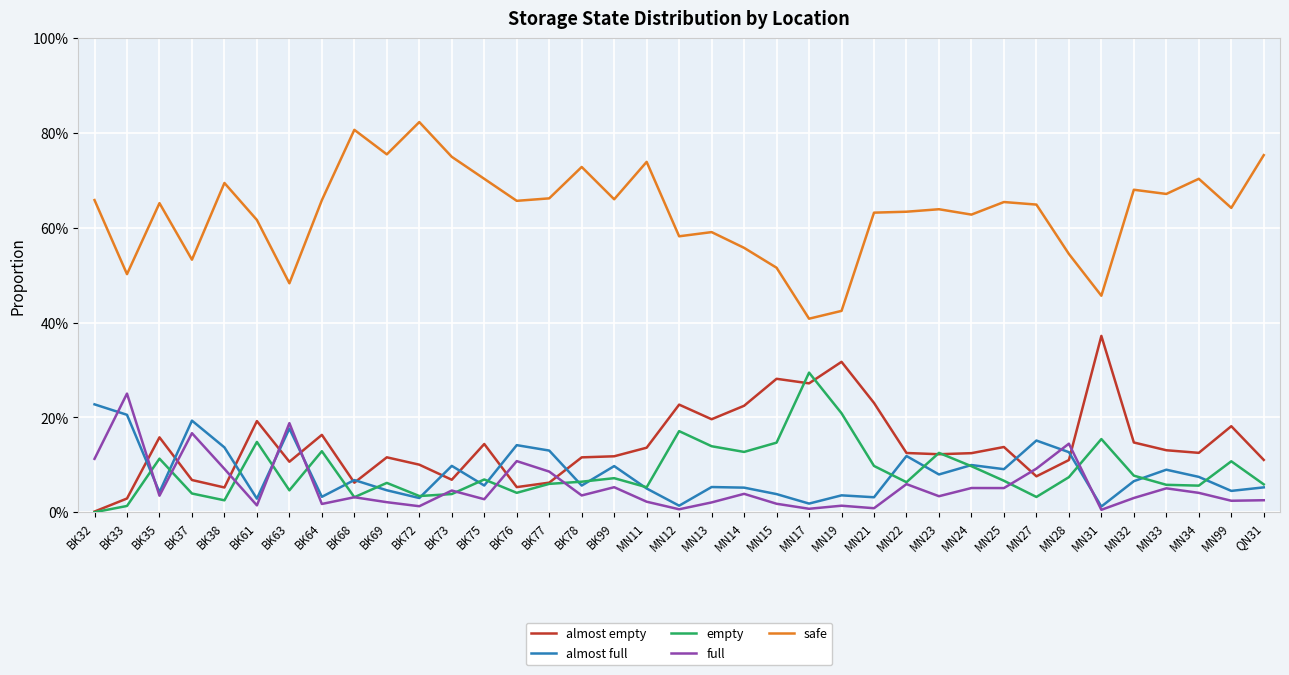

Does the chart display data point markers on the line(s)?

No